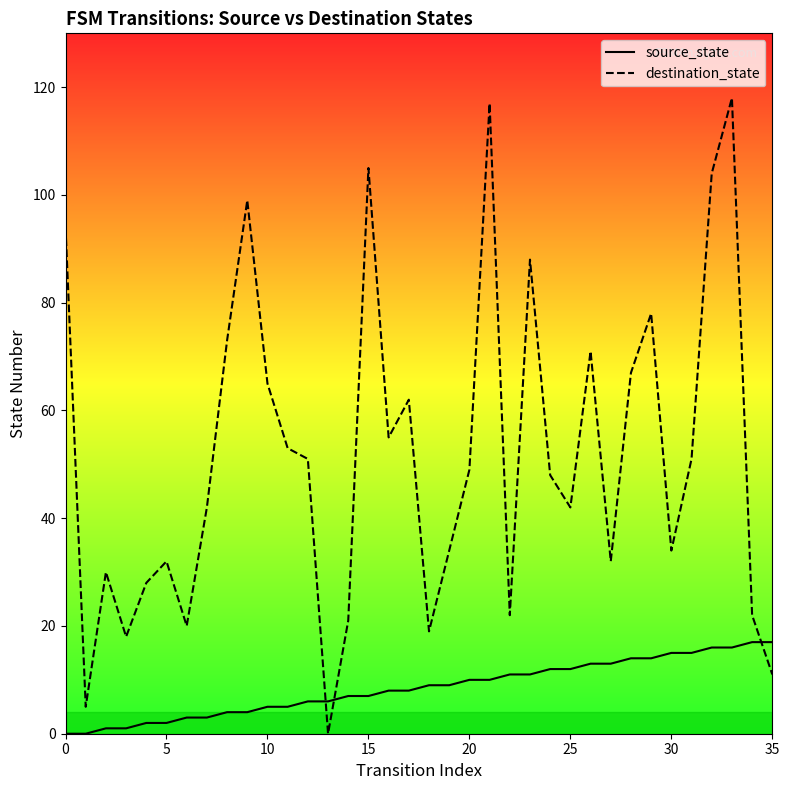

How many values in the destination_state series exceed 49?

17